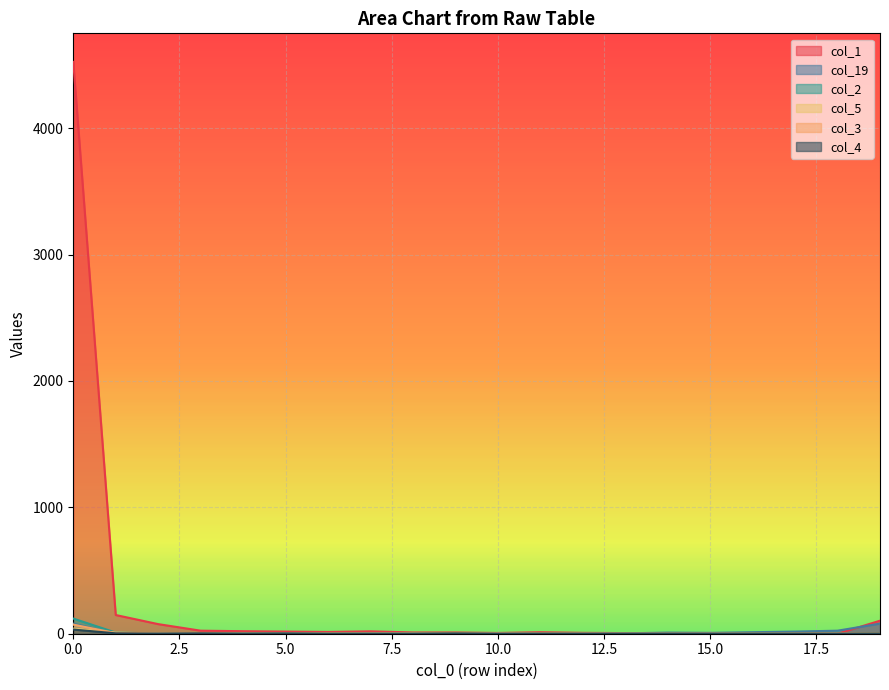

True or false: col_5 has a value of 0 at 13.

True